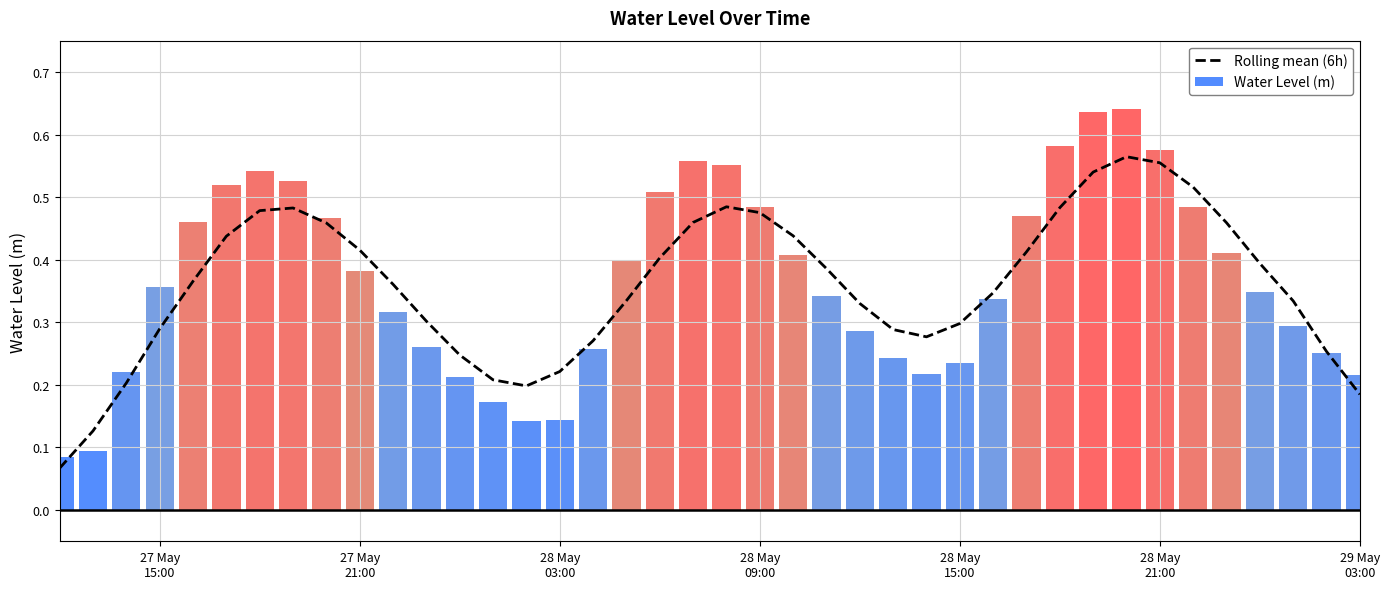

Reading left to right, extract all data points from this chart.

0.1	0.1	0.2	0.3	0.4	0.4	0.5	0.5	0.5	0.4	0.4	0.3	0.2	0.2	0.2	0.2	0.3	0.3	0.4	0.5	0.5	0.5	0.4	0.4	0.3	0.3	0.3	0.3	0.3	0.4	0.5	0.5	0.6	0.6	0.5	0.5	0.4	0.3	0.3	0.2